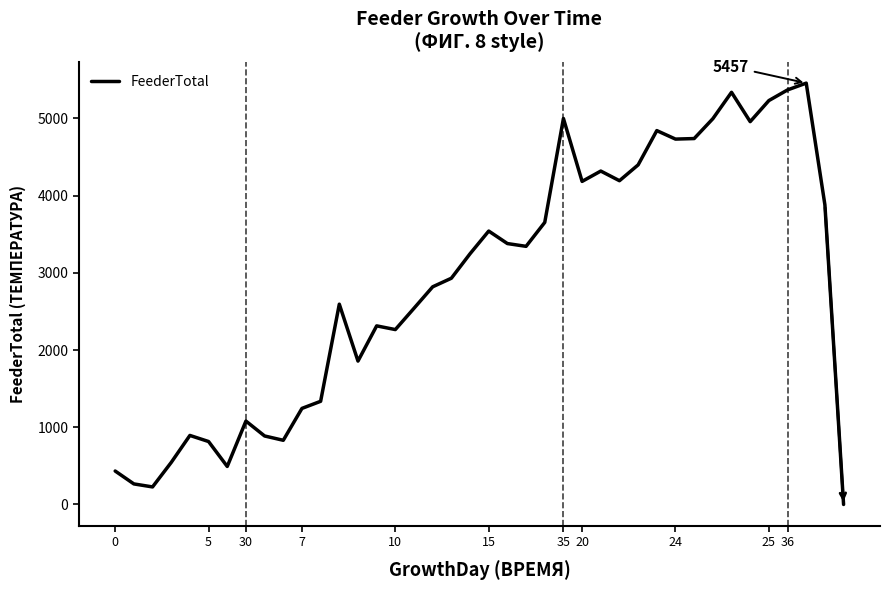

What is the greatest value displayed?

5457